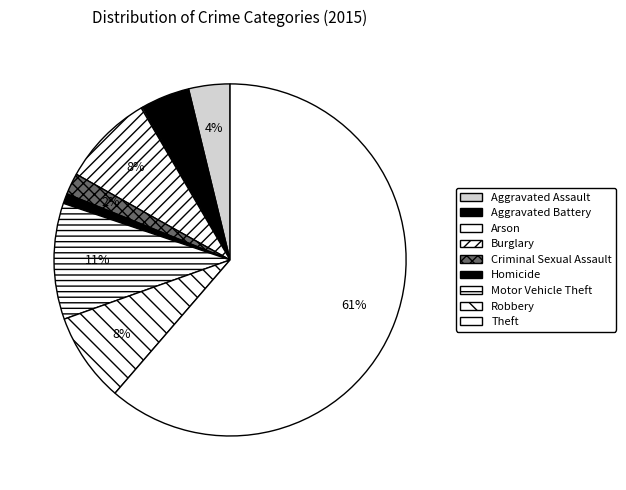

The Arson slice represents 0% of the pie. True or false?

True